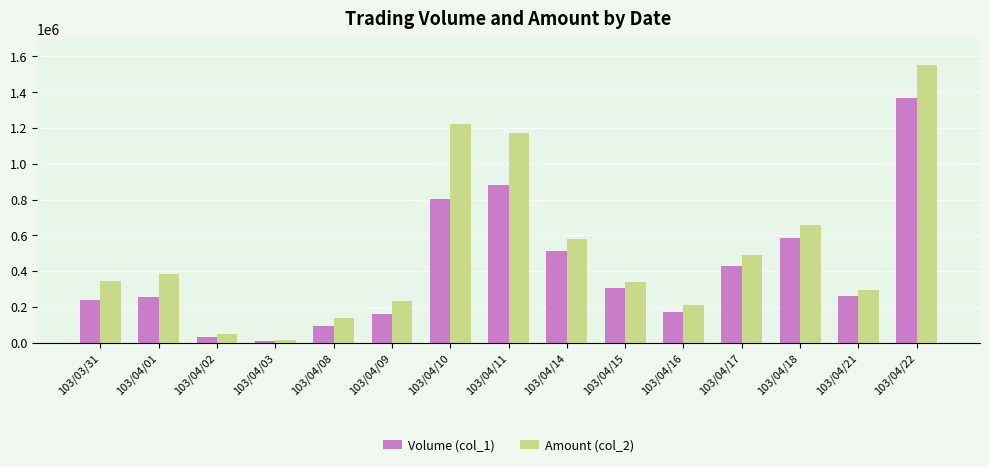

Is it true that Amount (col_2) equals 342899 at 103/04/09?

False